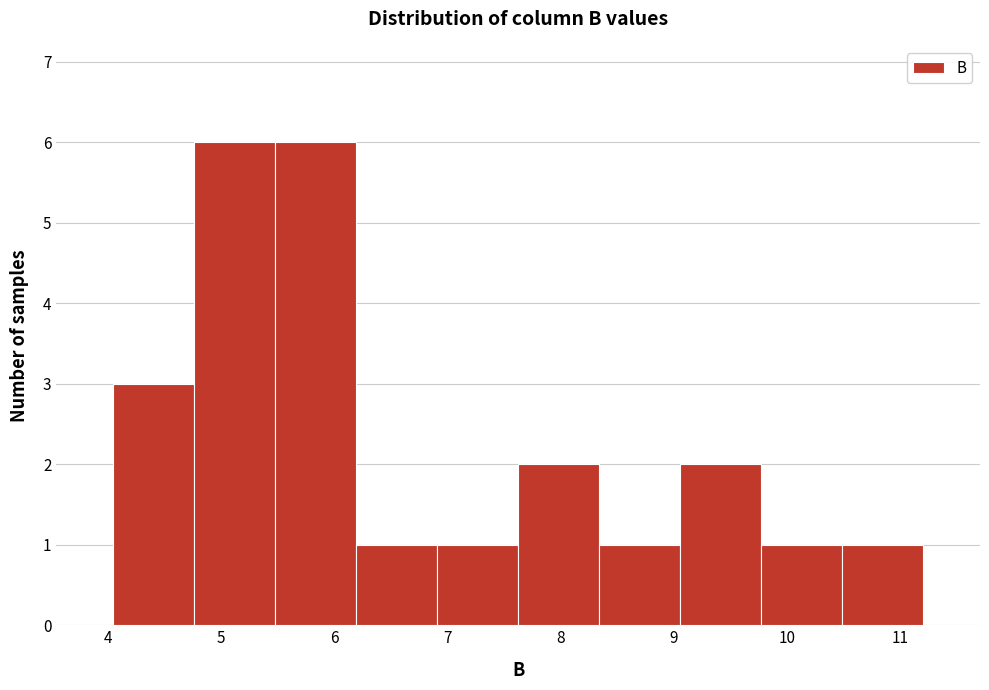

Reading left to right, list every bar in this chart as the range it spans on the x-axis followed by its height. Neither the bar edges nor the heights are printed on the chart, so give them approximately, as read against the axes.

4.0 to 4.8: 3
4.8 to 5.5: 6
5.5 to 6.2: 6
6.2 to 6.9: 1
6.9 to 7.6: 1
7.6 to 8.3: 2
8.3 to 9.1: 1
9.1 to 9.8: 2
9.8 to 10.5: 1
10.5 to 11.2: 1